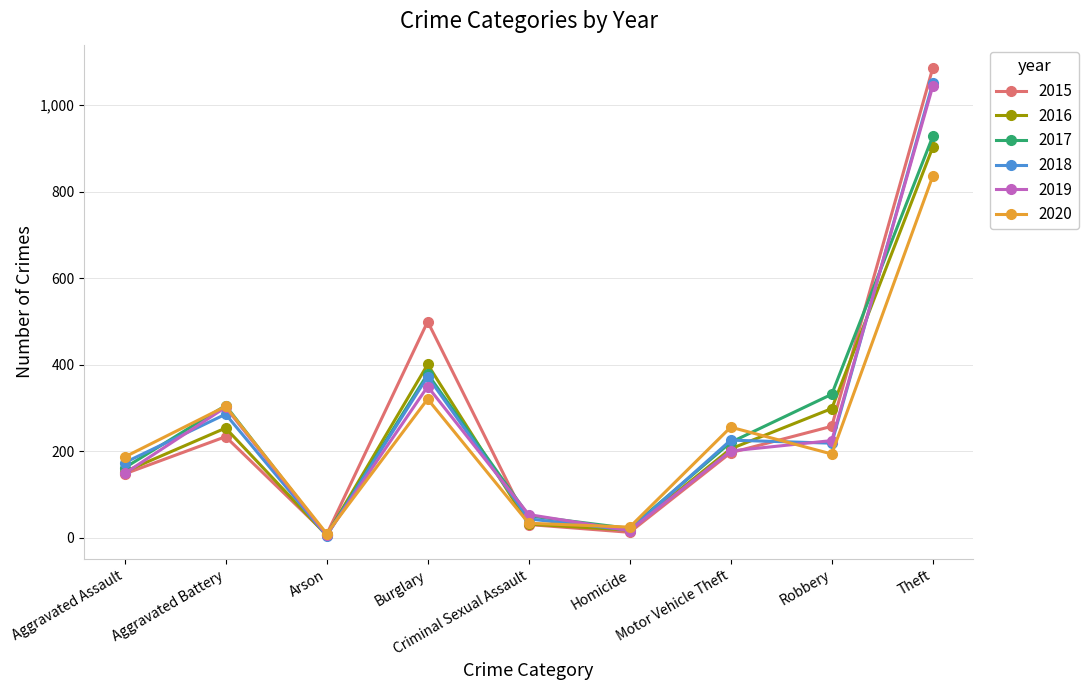

Which series has the largest range (max minus min)?

2015